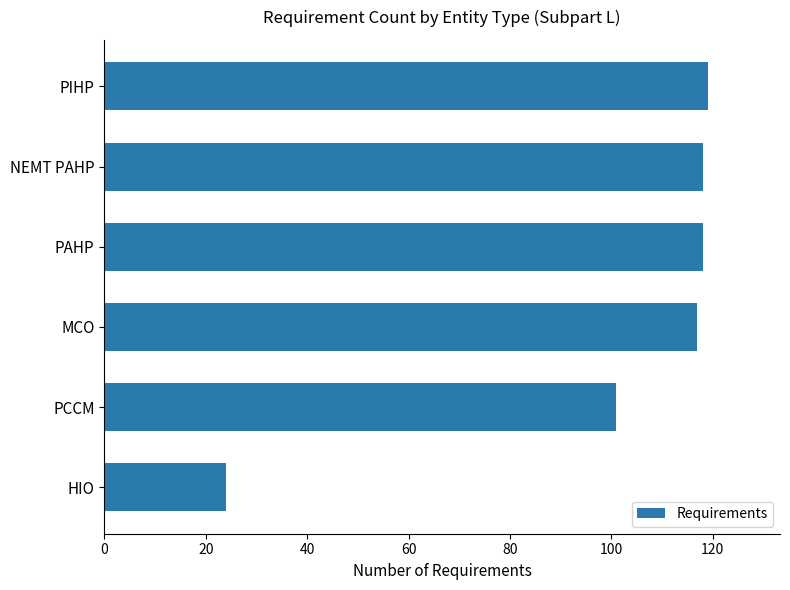

How many values are below 118?

3